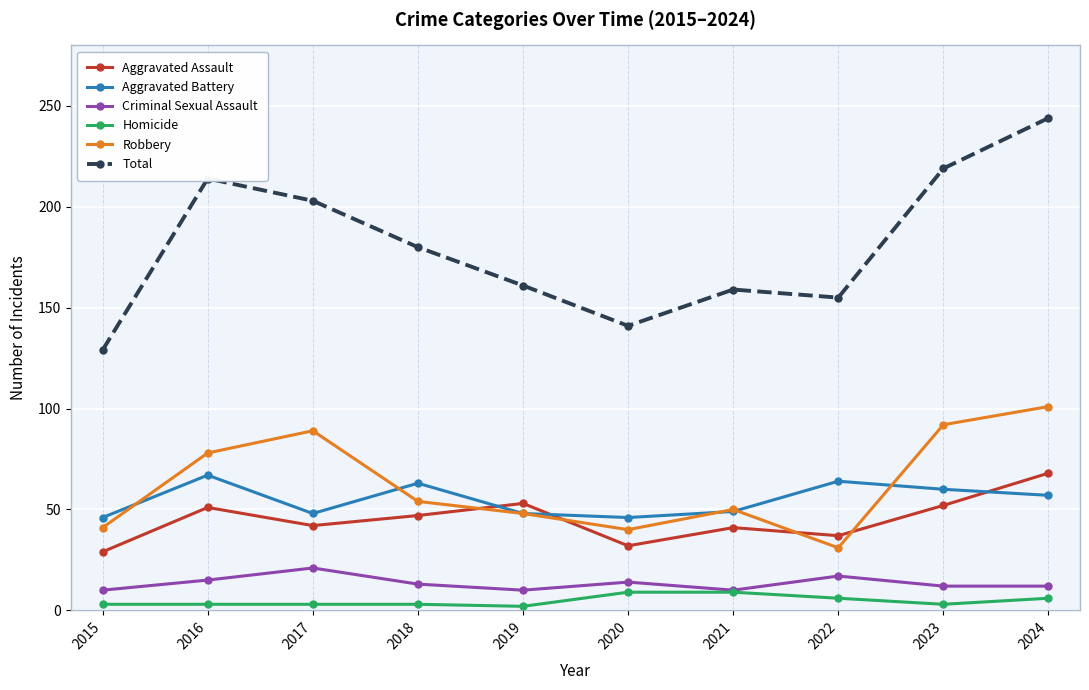

True or false: Homicide and Aggravated Assault intersect in this chart.

False